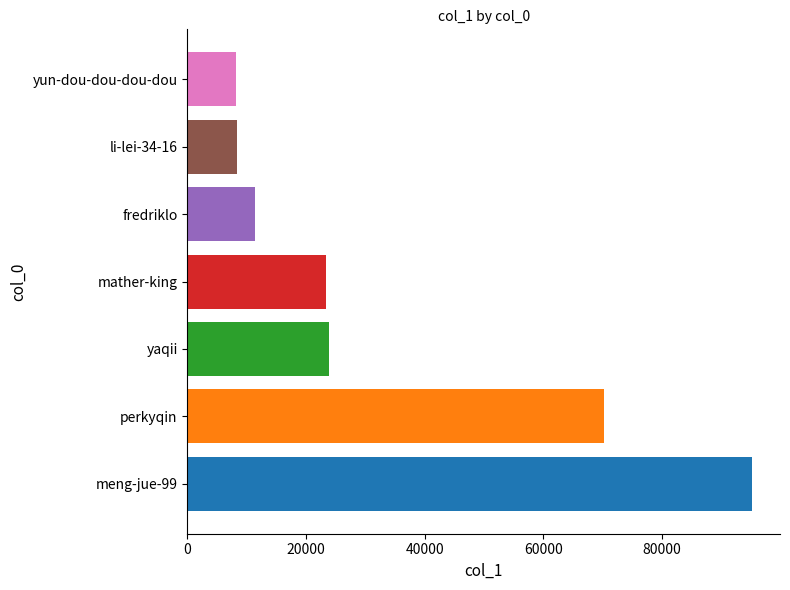

Is it true that the value at perkyqin is 117911?

False